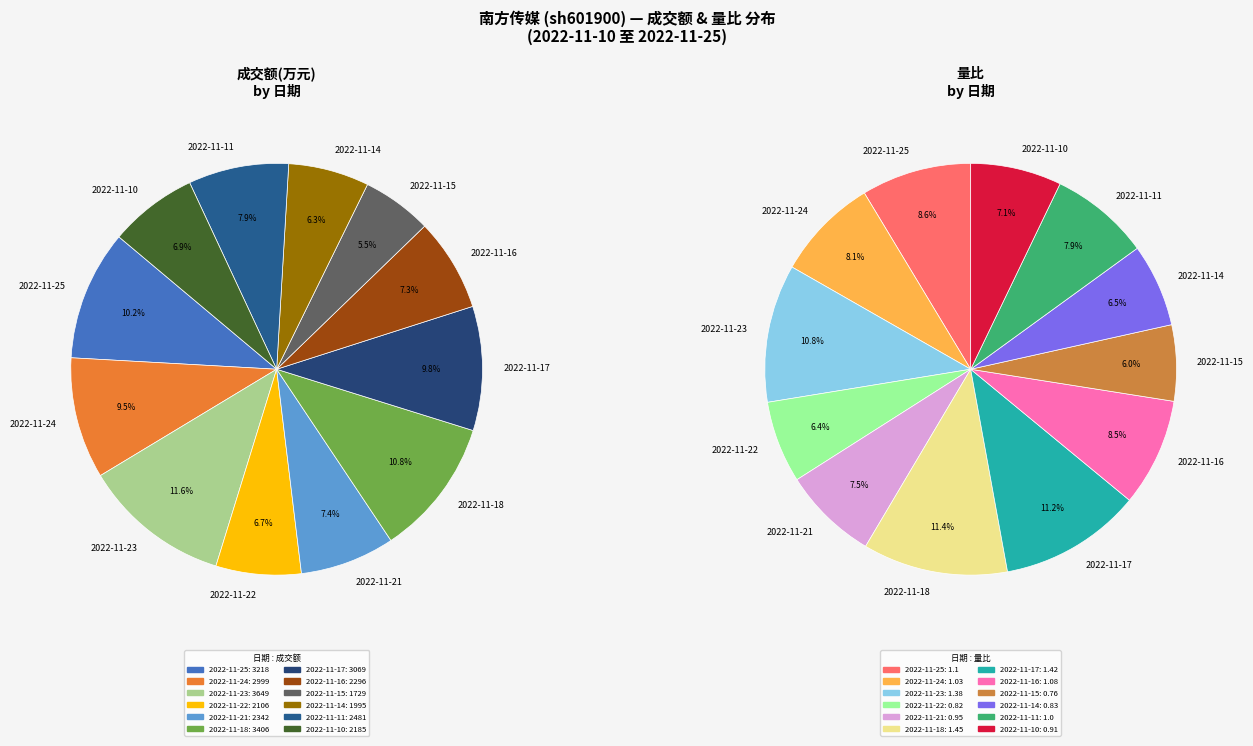

How many slices are in this pie chart?

12